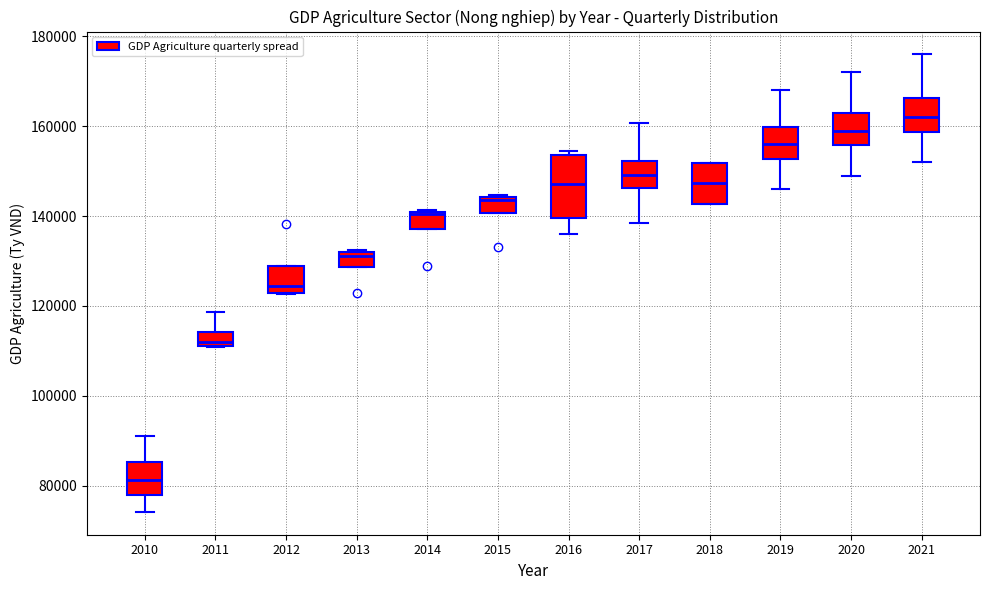

Which box is the tallest, from its lower edge to its upper edge?

2016